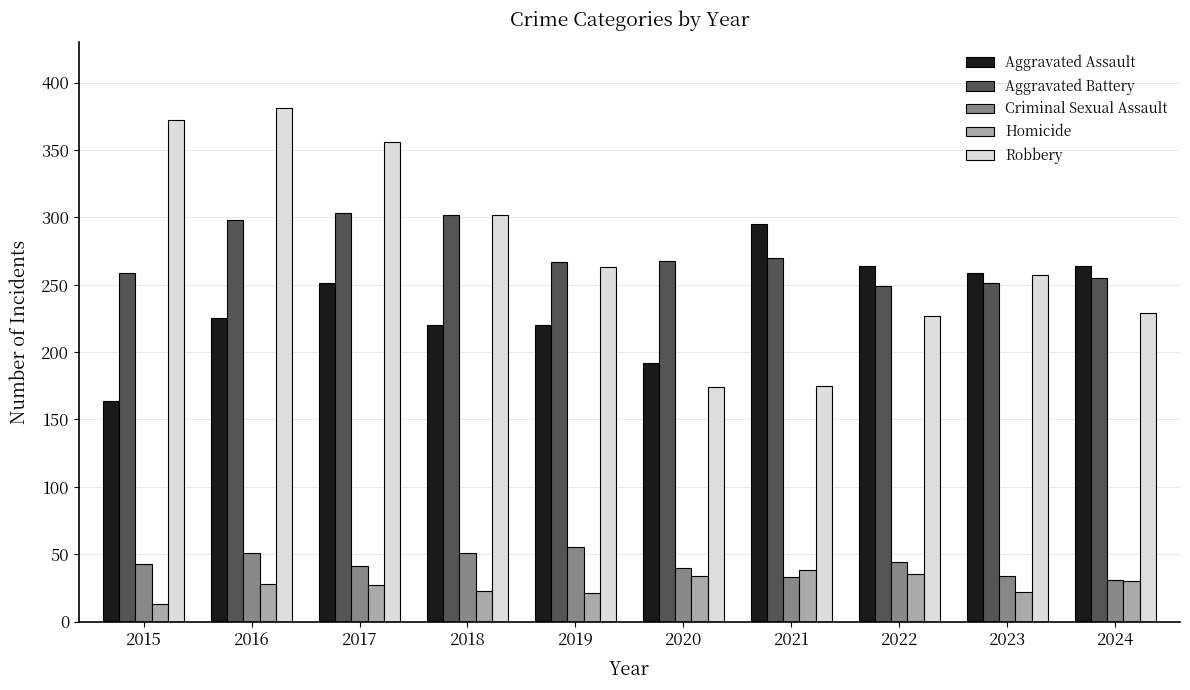

Which series changed the most between 2019 and 2022?

Aggravated Assault